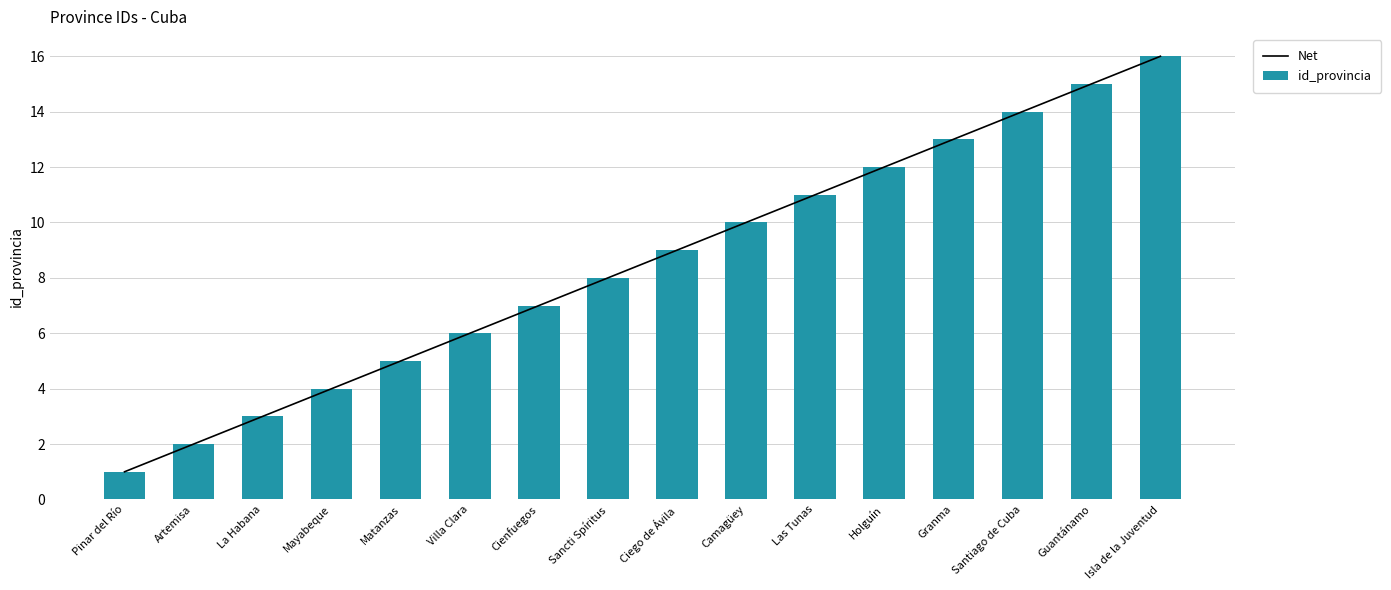

The id_provincia series shows 7 at Cienfuegos. True or false?

True